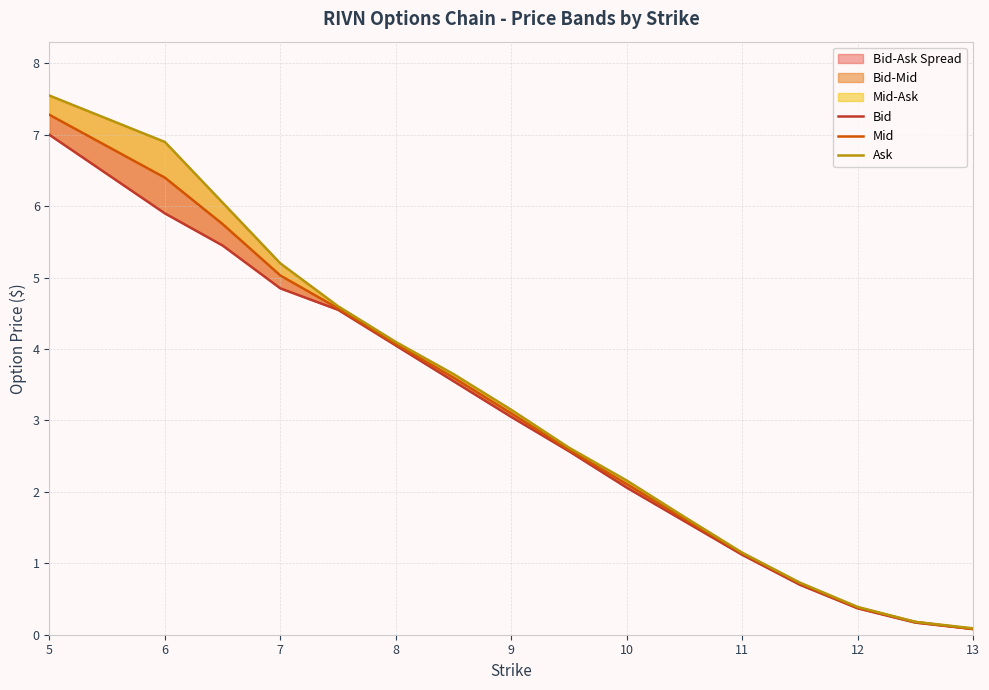

Which series has the largest range (max minus min)?

Ask